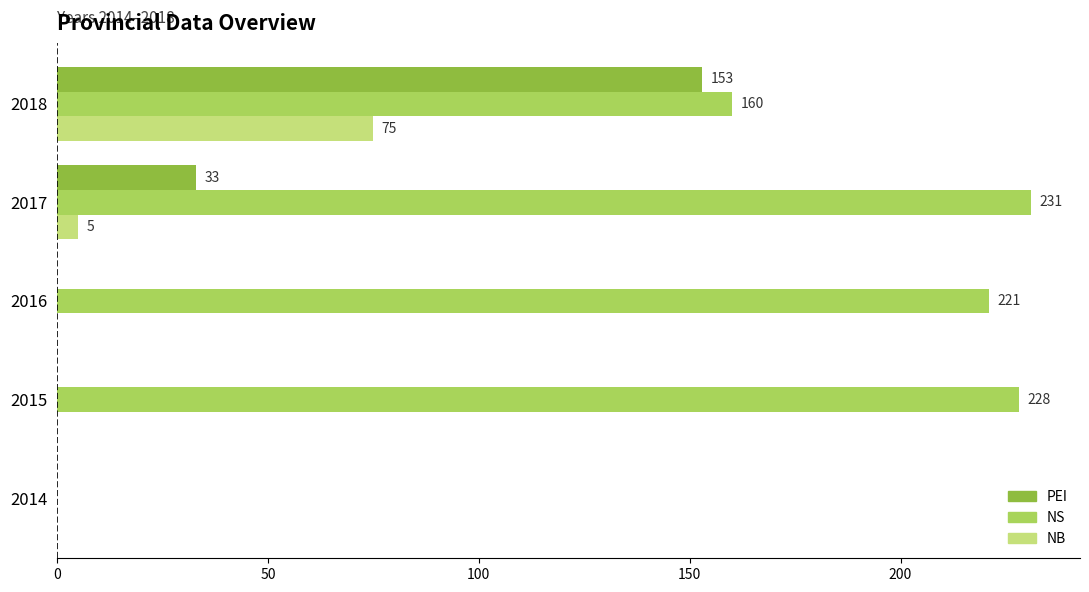

What is the sum of the NB values at 2017 and 2016?

5